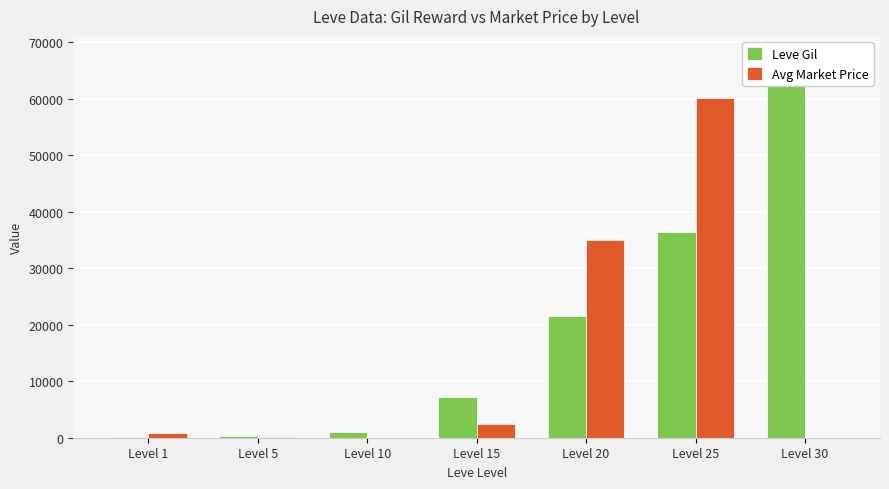

How many values in the Leve Gil series are below 7170?

3